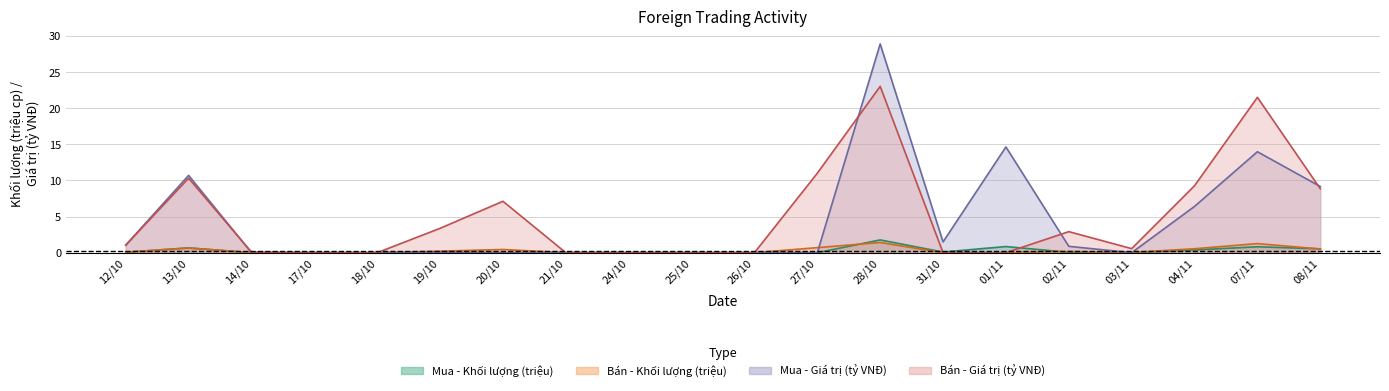

Reading left to right, transcribe all the data shown in this chart.

Mua - Khối lượng: 12/10=0.1	13/10=0.7	14/10=0.0	17/10=0.0	18/10=0.0	19/10=0.0	20/10=0.0	21/10=0.0	24/10=0.0	25/10=0.0	26/10=0.0	27/10=0.0	28/10=1.8	31/10=0.1	01/11=0.9	02/11=0.1	03/11=0.0	04/11=0.4	07/11=0.8	08/11=0.5
Bán - Khối lượng: 12/10=0.1	13/10=0.6	14/10=0.0	17/10=0.0	18/10=0.0	19/10=0.2	20/10=0.4	21/10=0.0	24/10=0.0	25/10=0.0	26/10=0.0	27/10=0.7	28/10=1.4	31/10=0.0	01/11=0.0	02/11=0.2	03/11=0.0	04/11=0.5	07/11=1.3	08/11=0.5
Mua - Giá trị (tỷ VNĐ): 12/10=1.0	13/10=10.7	14/10=0.0	17/10=0.0	18/10=0.0	19/10=0.1	20/10=0.0	21/10=0.0	24/10=0.0	25/10=0.0	26/10=0.0	27/10=0.0	28/10=28.9	31/10=1.5	01/11=14.6	02/11=0.9	03/11=0.0	04/11=6.4	07/11=14.0	08/11=9.2
Bán - Giá trị (tỷ VNĐ): 12/10=1.1	13/10=10.3	14/10=0.1	17/10=0.0	18/10=0.0	19/10=3.4	20/10=7.1	21/10=0.0	24/10=0.0	25/10=0.0	26/10=0.0	27/10=11.0	28/10=23.0	31/10=0.0	01/11=0.0	02/11=2.9	03/11=0.6	04/11=9.3	07/11=21.5	08/11=8.8